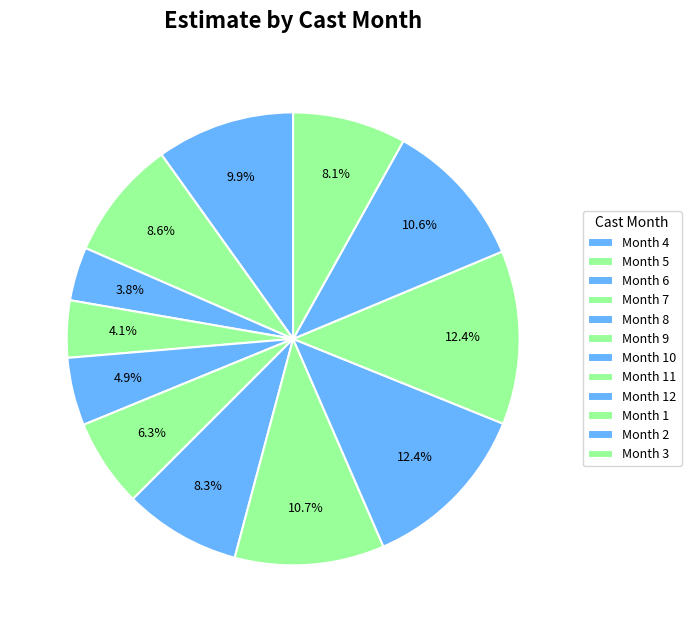

Count the number of slices in the pie.

12